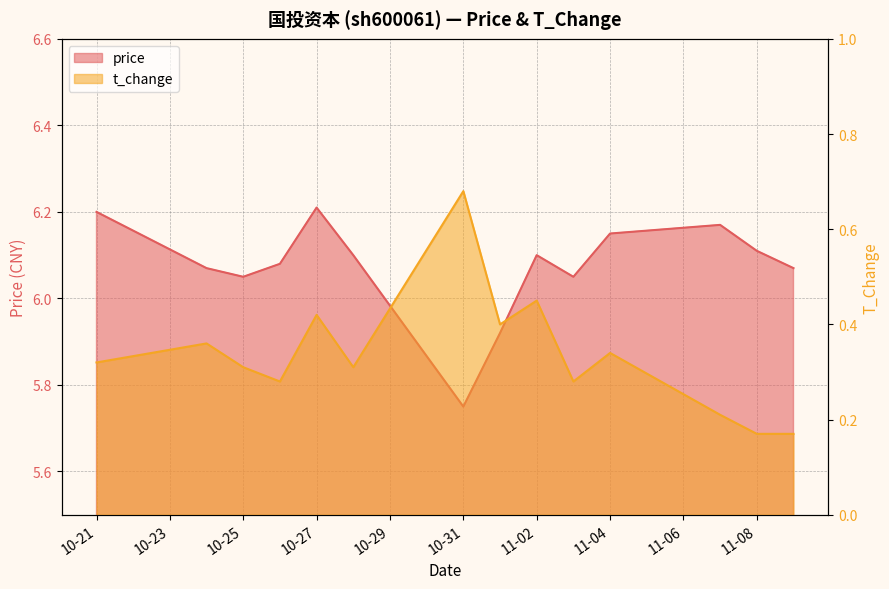

What are all the series names shown in the legend?

price, t_change